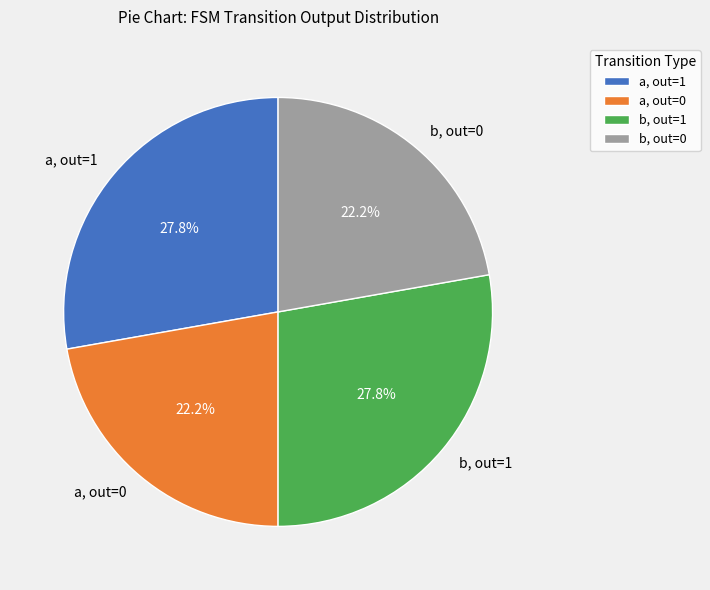

Is a, out=0 the majority of the pie?

No